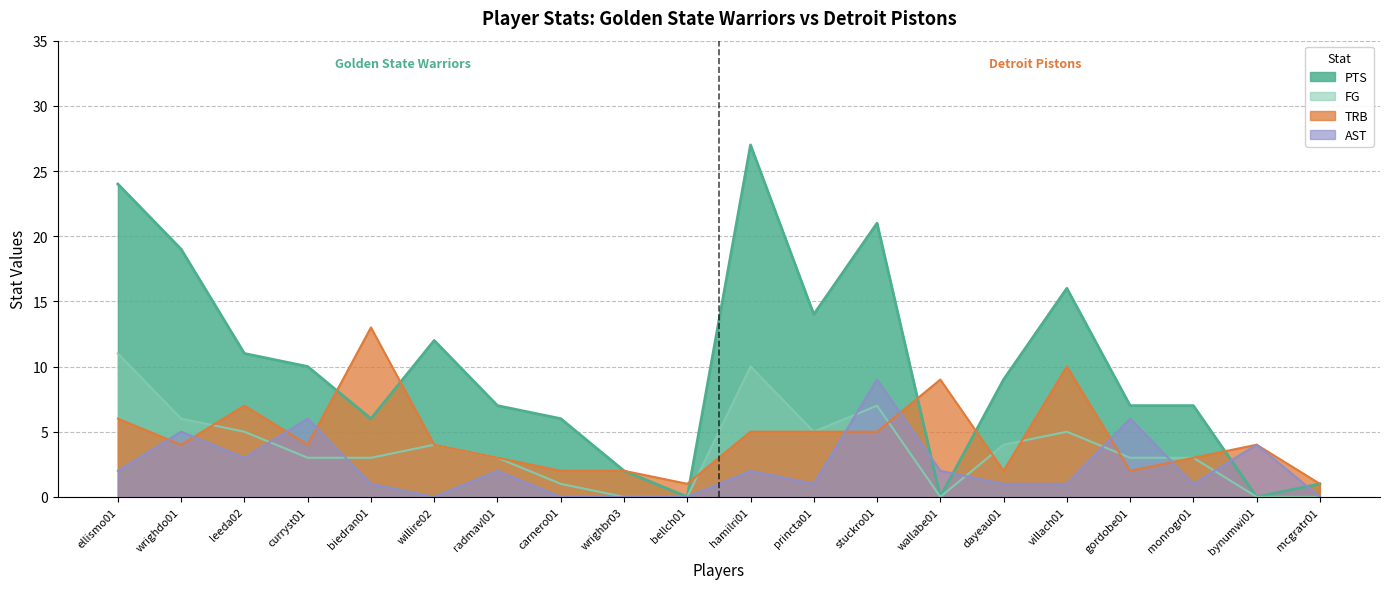

What position from the right is radmavl01?

14